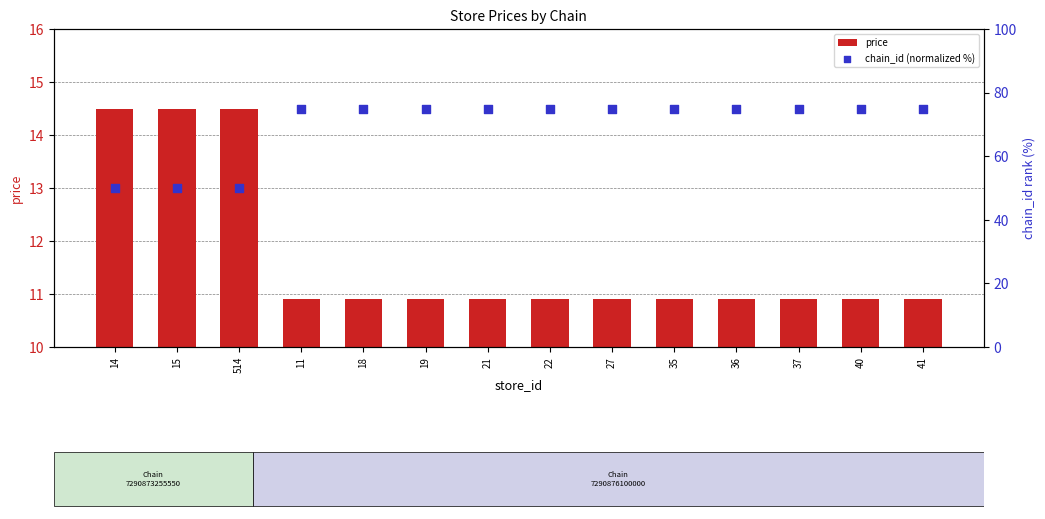

What are all the series names shown in the legend?

price, chain_id (normalized %)